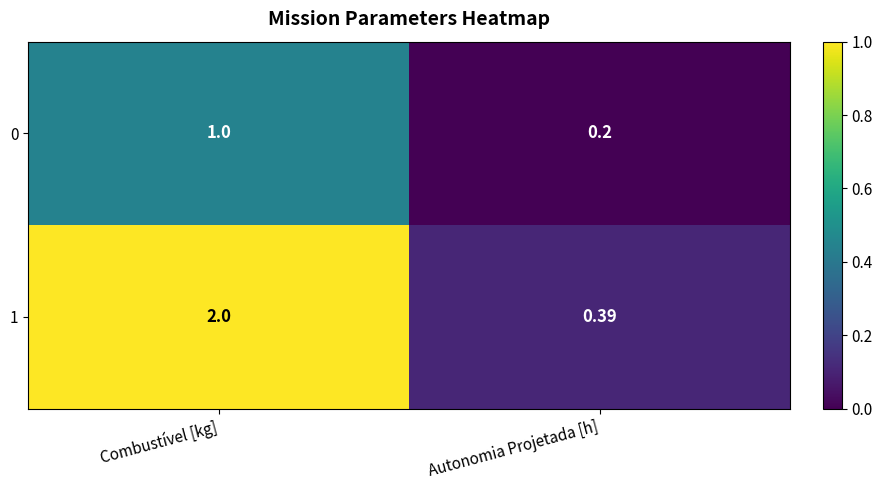

At which label is 0 closest to 0?

Autonomia Projetada [h]